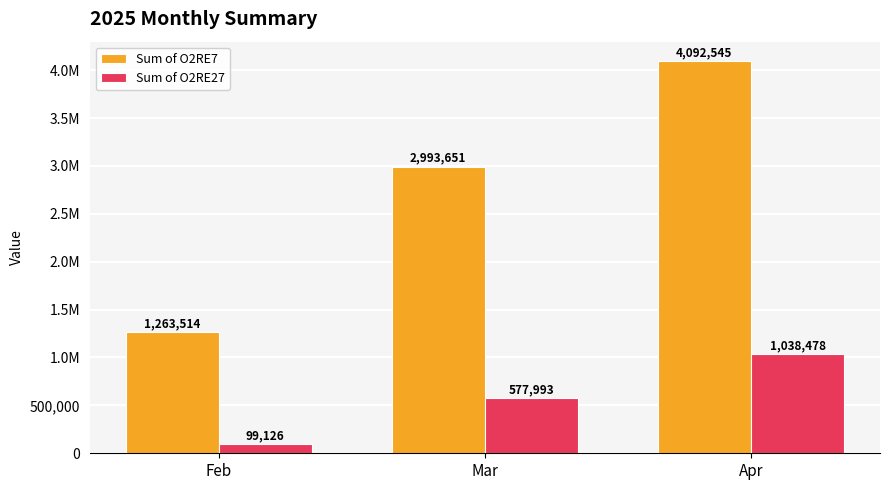

What are all the series names shown in the legend?

Sum of O2RE7, Sum of O2RE27